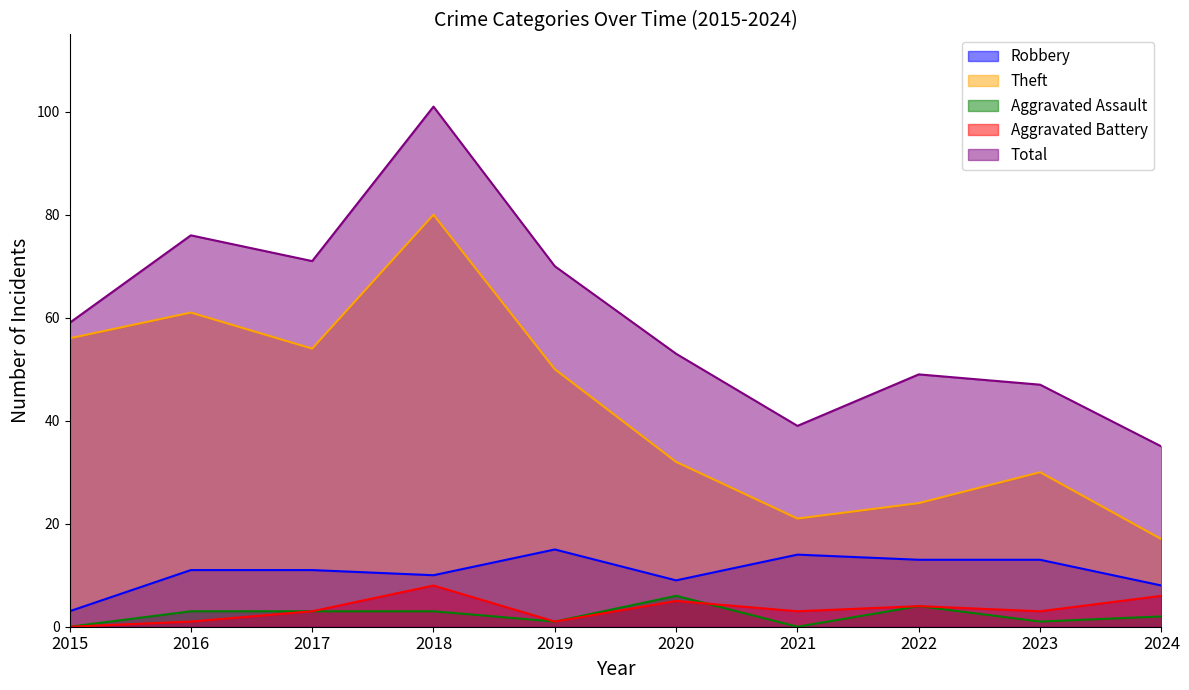

At 2020, list the series in order from largest to smallest.

Total, Theft, Robbery, Aggravated Assault, Aggravated Battery